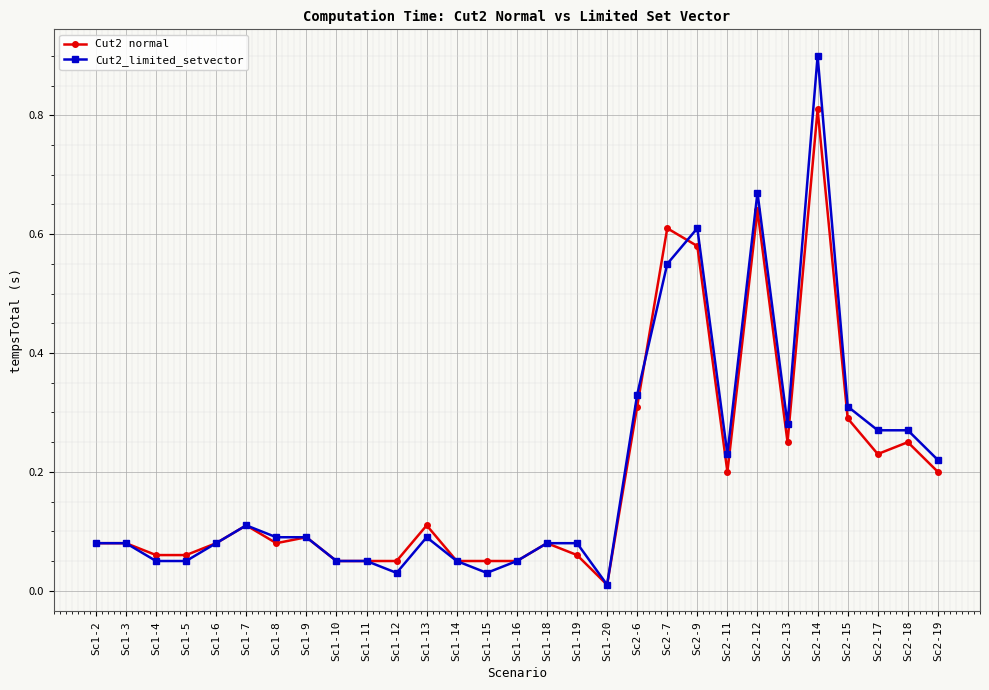

What are all the series names shown in the legend?

Cut2 normal, Cut2_limited_setvector